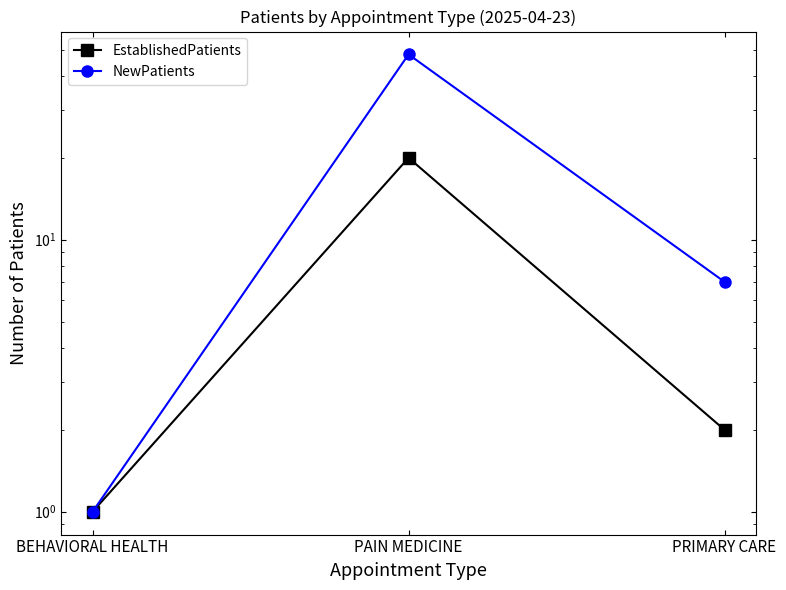

Between BEHAVIORAL HEALTH and PAIN MEDICINE, which series saw the biggest shift?

NewPatients